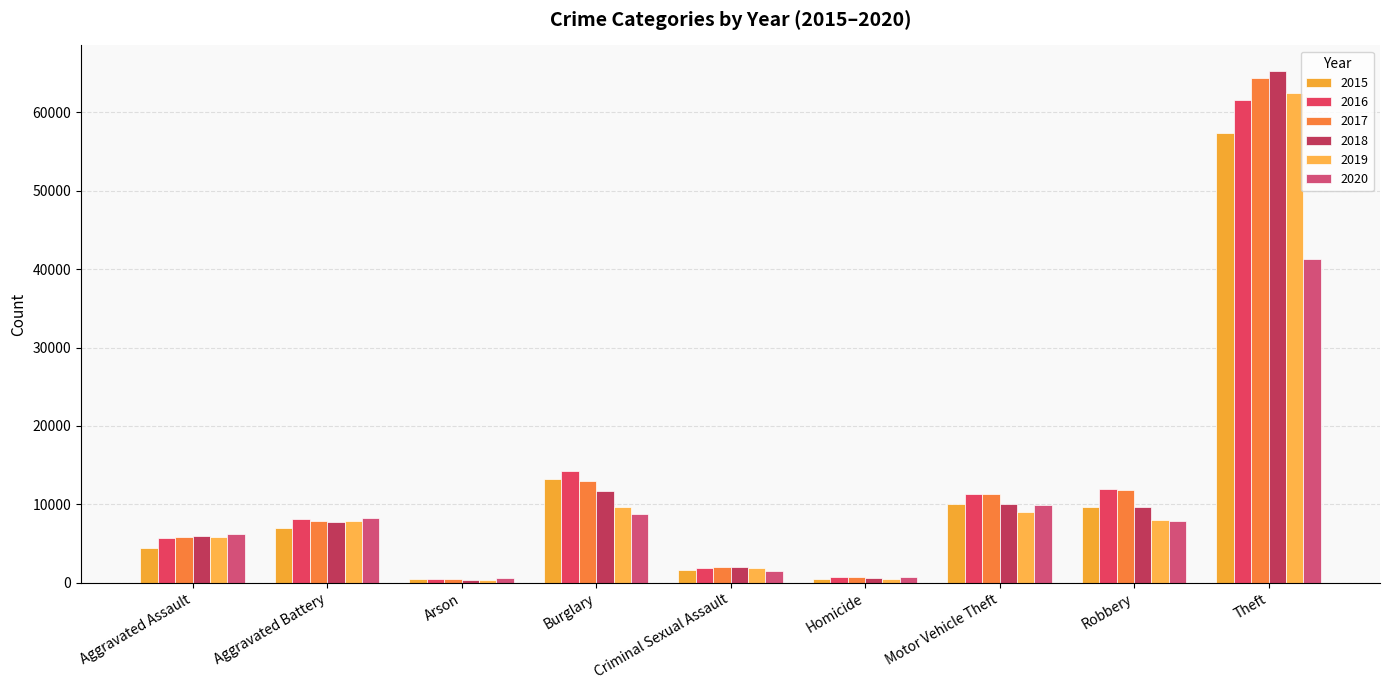

Which series changed the most between Criminal Sexual Assault and Theft?

2018